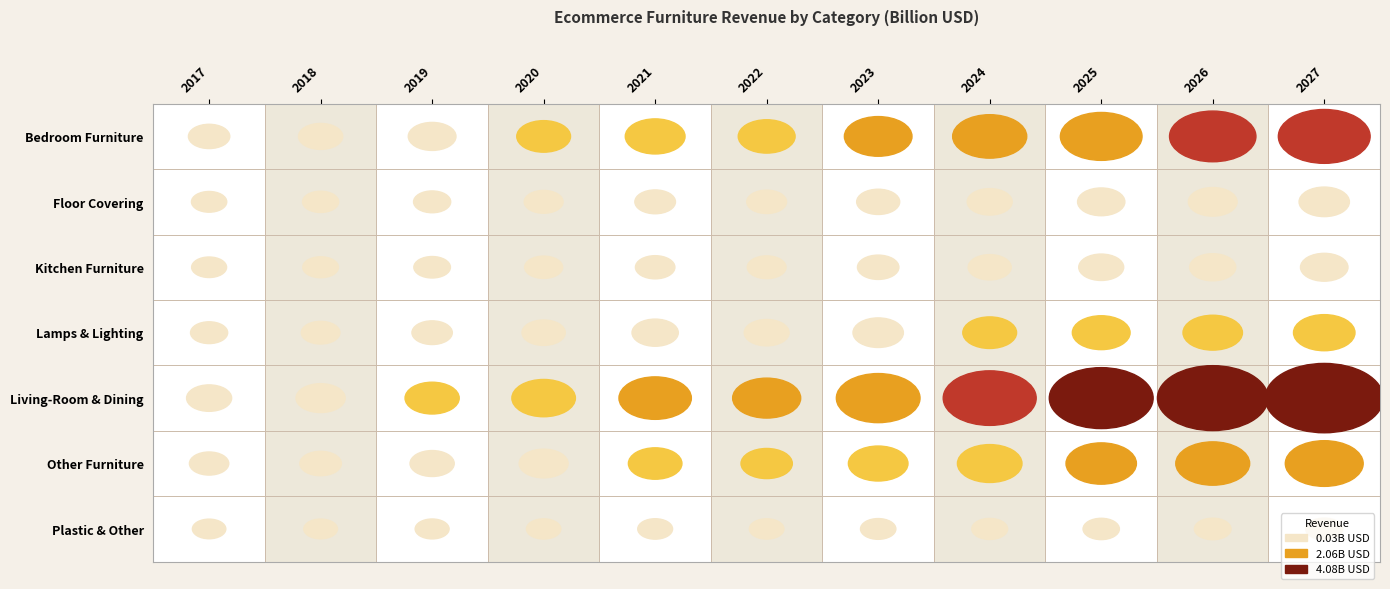

Is it true that Living-Room & Dining equals 0.2 at 2017?

False